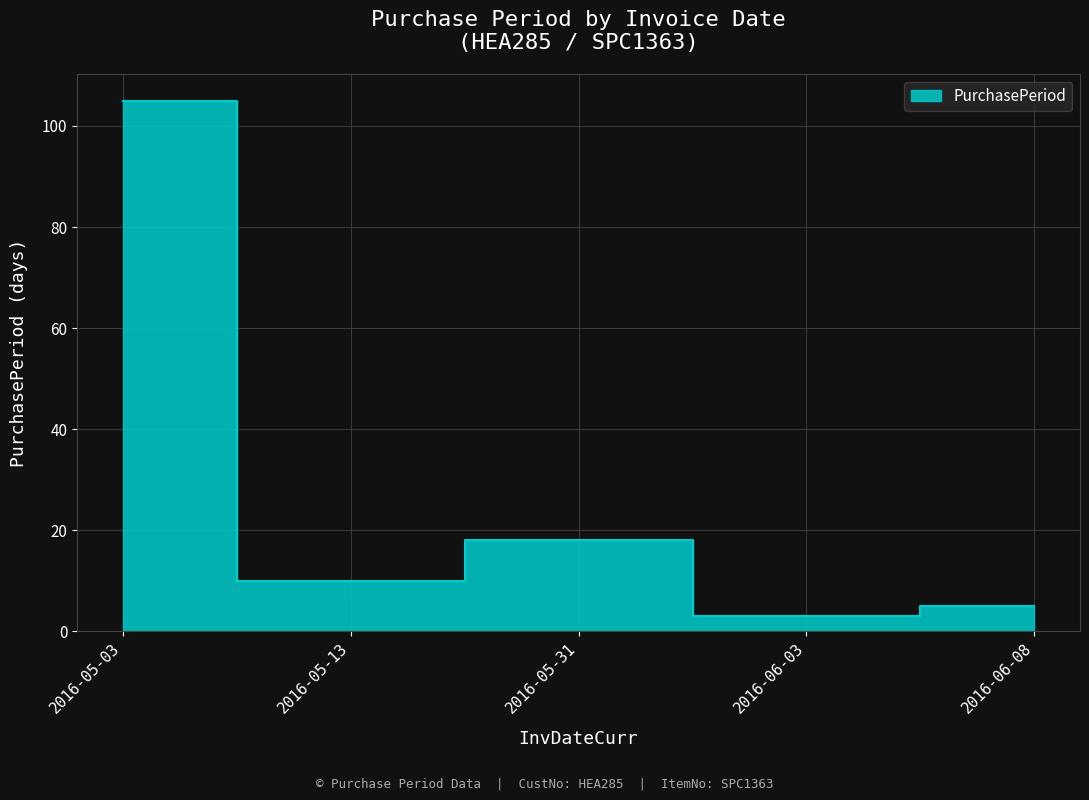

Is it true that the value at 2016-06-08 is 2?

False